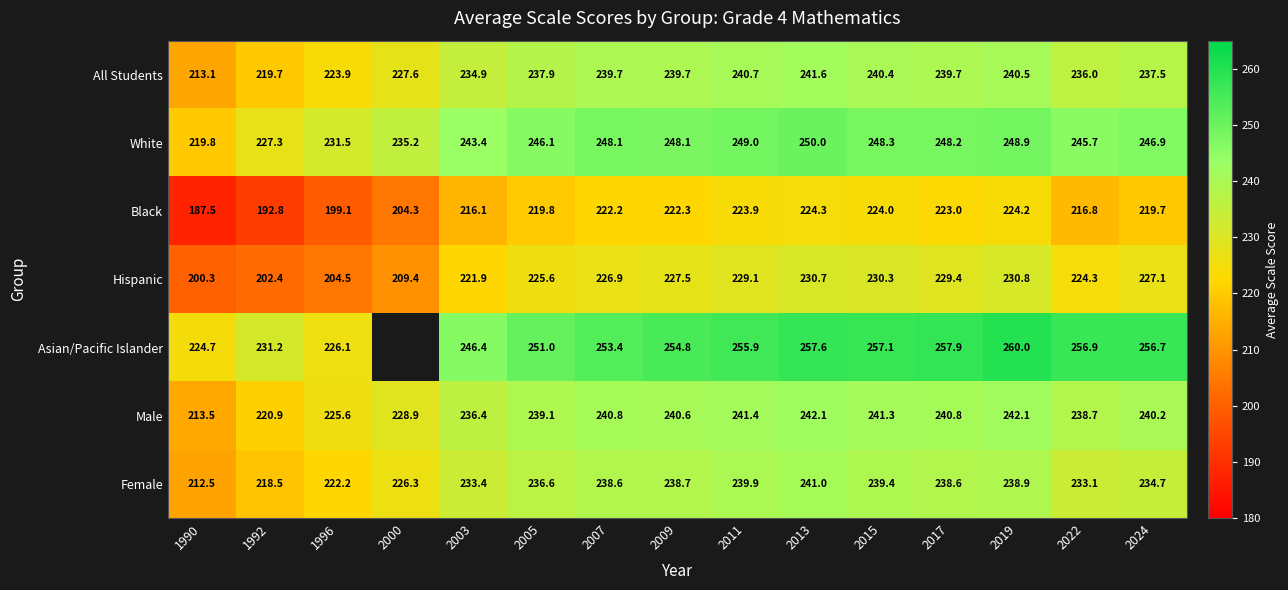

At which label does Male reach its minimum?

1990